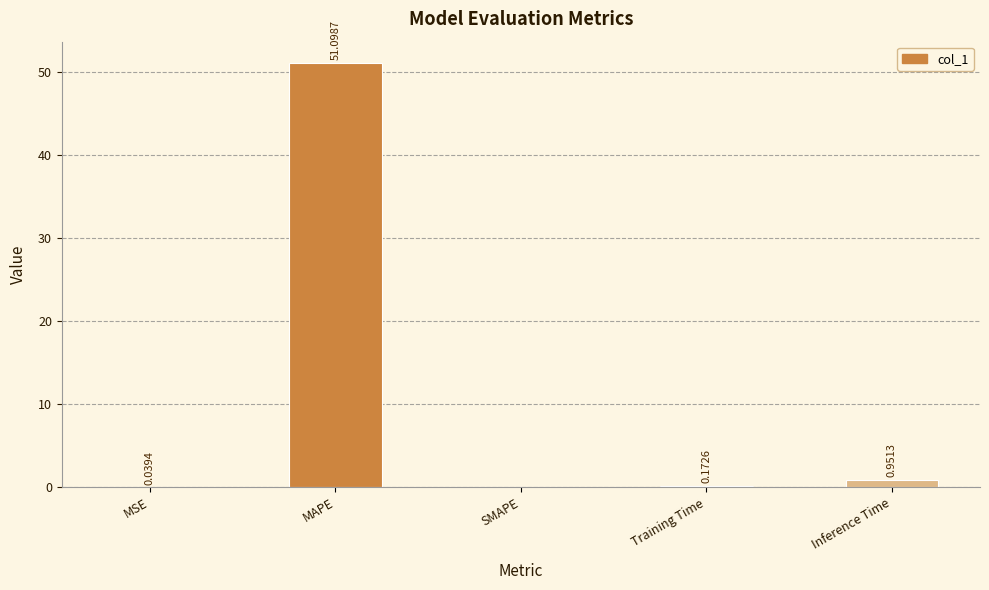

What is the sum of all values?

52.3